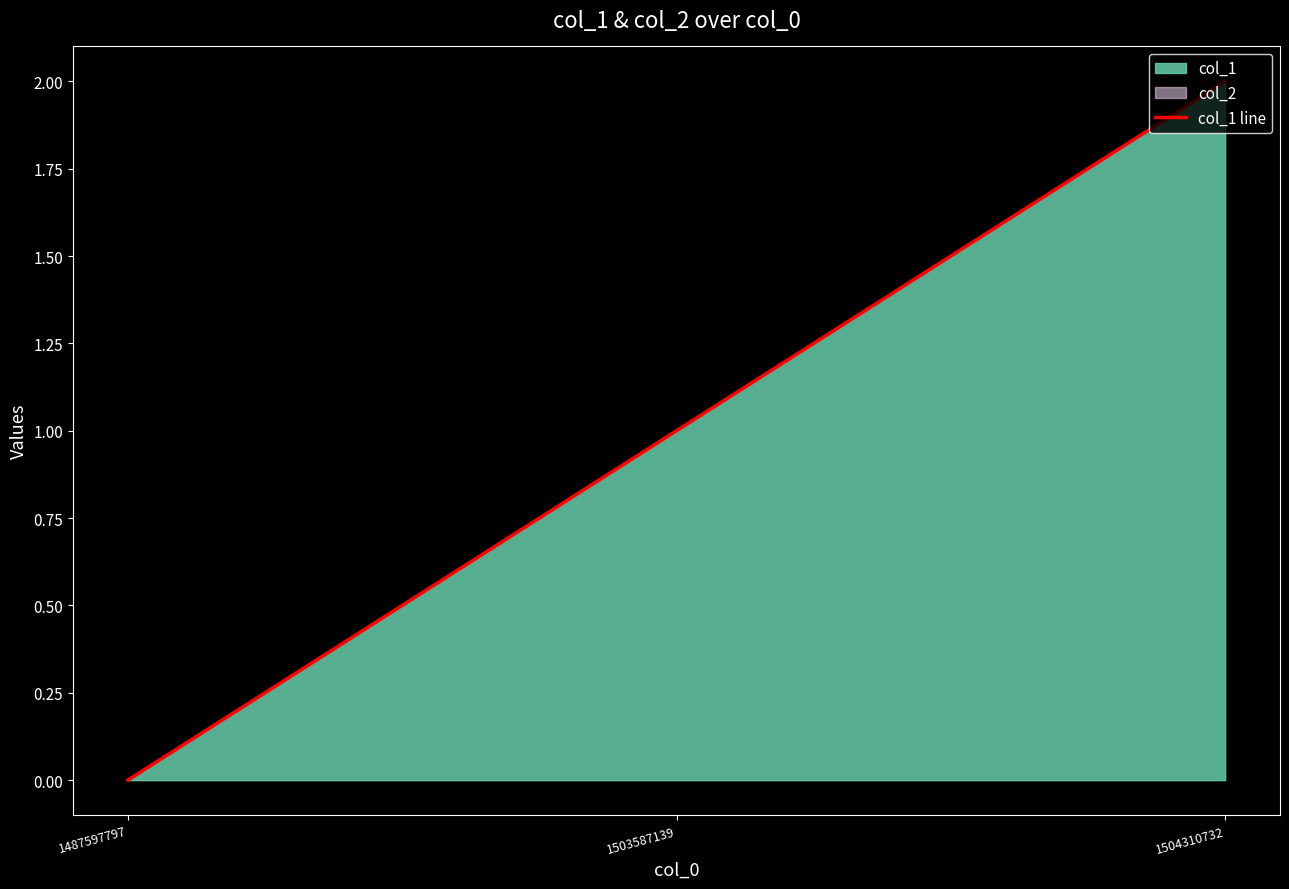

Rank the categories by value from highest to lowest.

1504310732, 1503587139, 1487597797